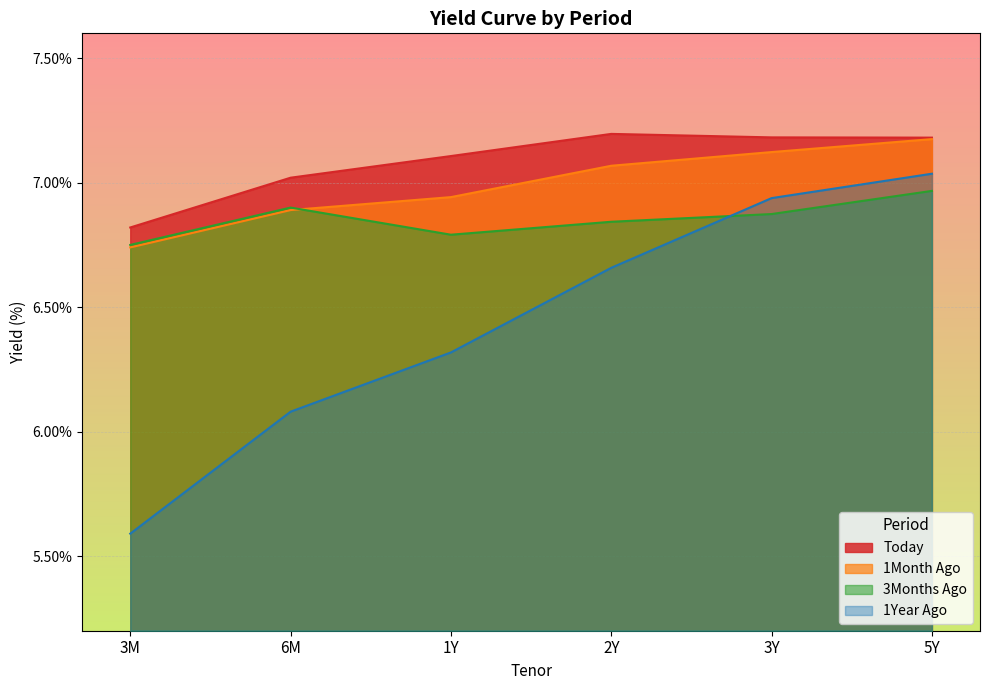

What is the minimum value shown in the chart?

5.6